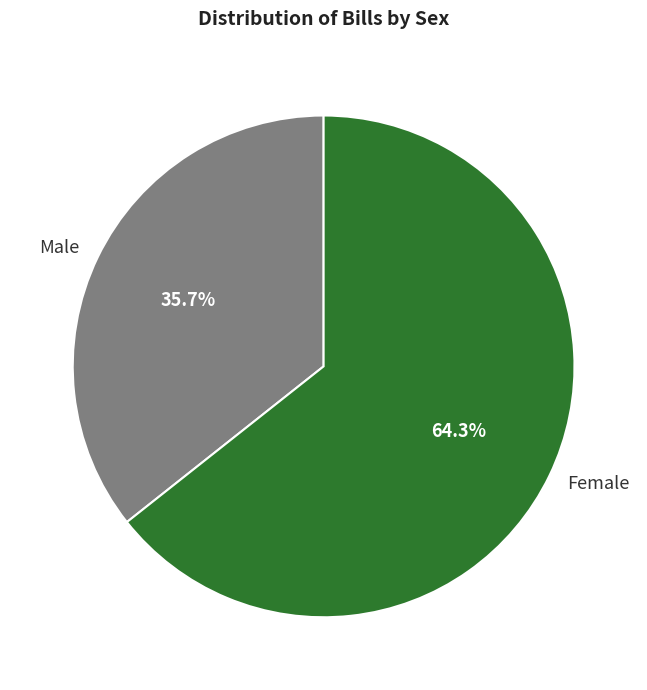

To the nearest percent, what is the average slice percentage?

50%